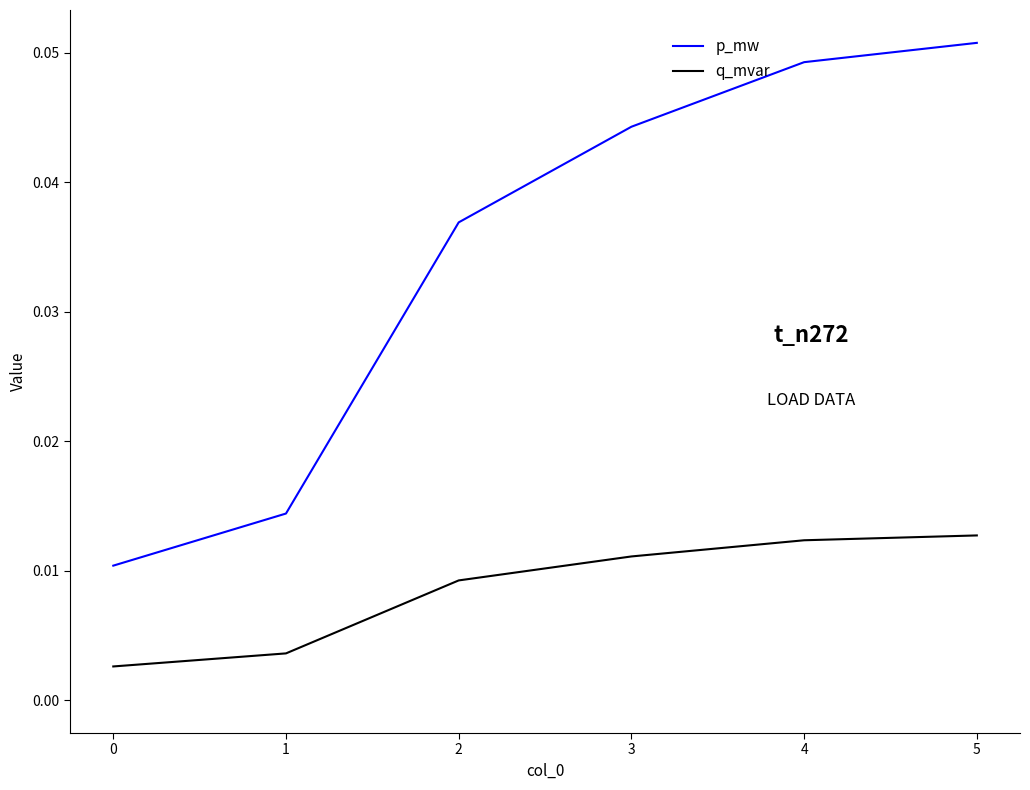

True or false: q_mvar and p_mw intersect in this chart.

False